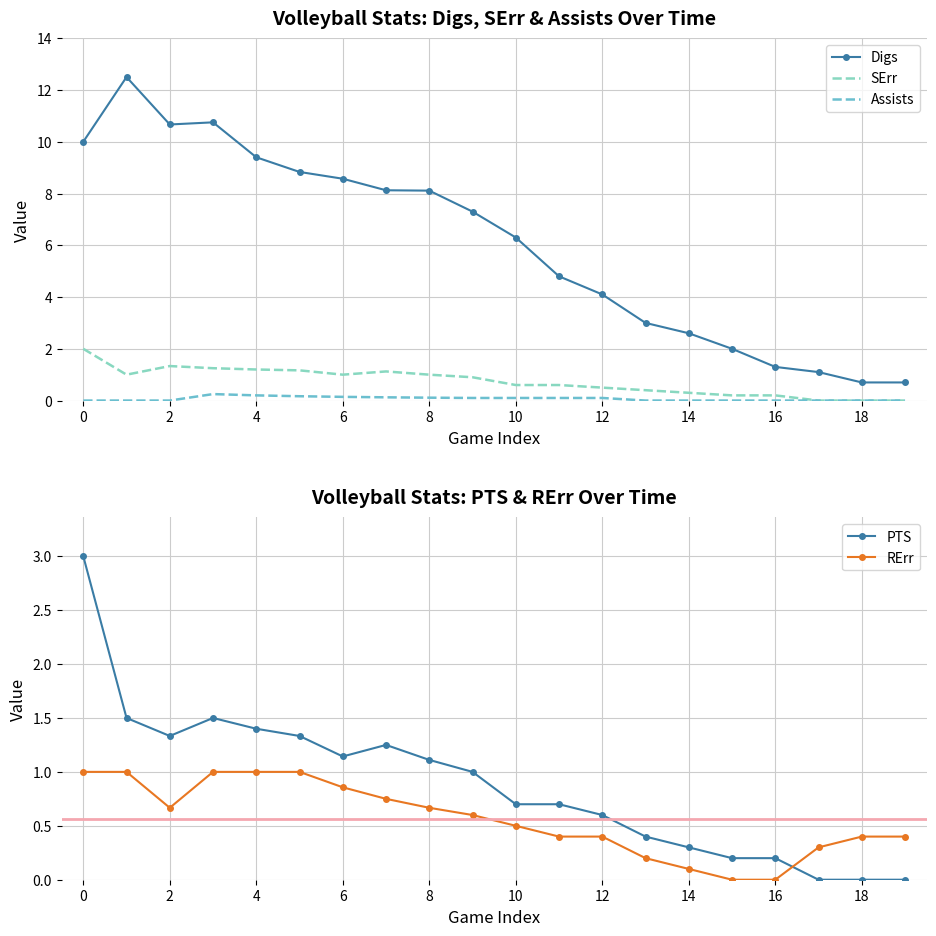

At 13, list the series in order from smallest to largest.

Assists, RErr, SErr, PTS, Digs